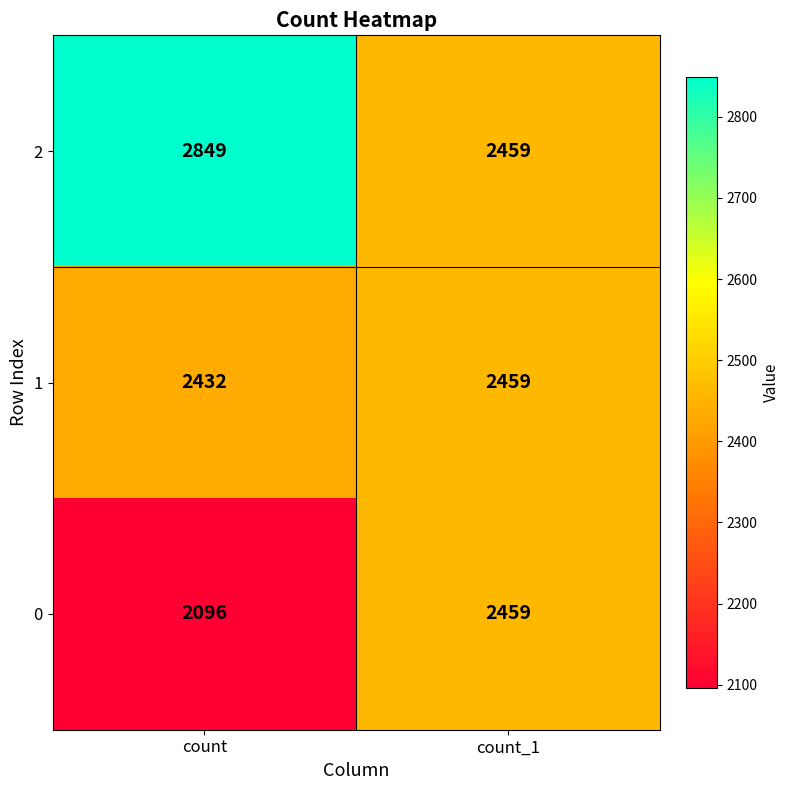

The value of 0 at count_1 is 3629. True or false?

False